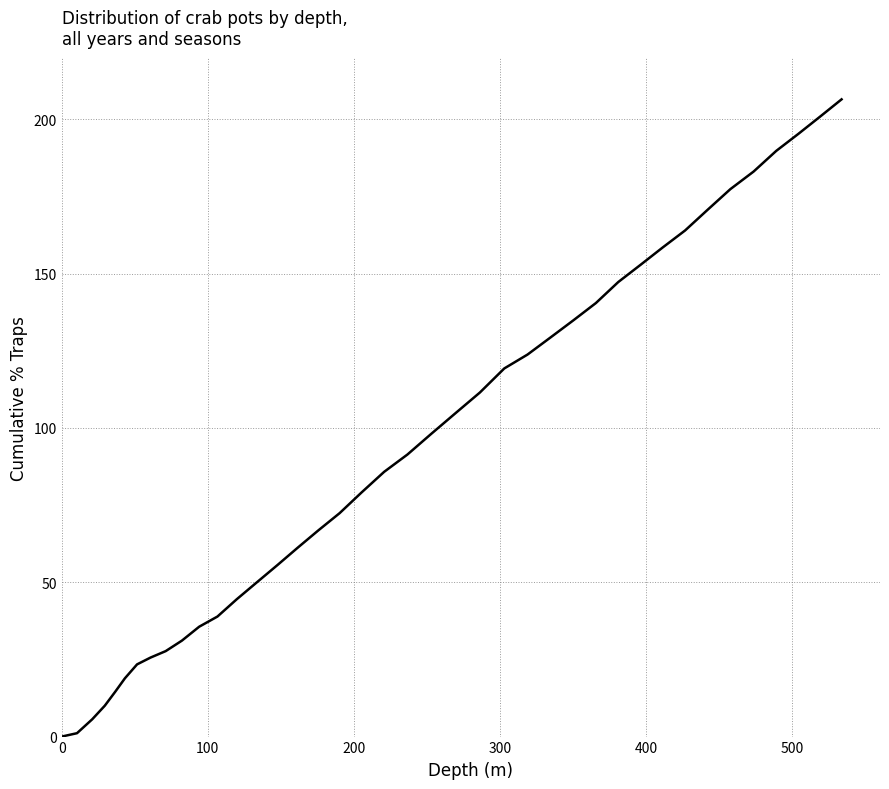

What is the difference between the maximum and minimum values?

206.5